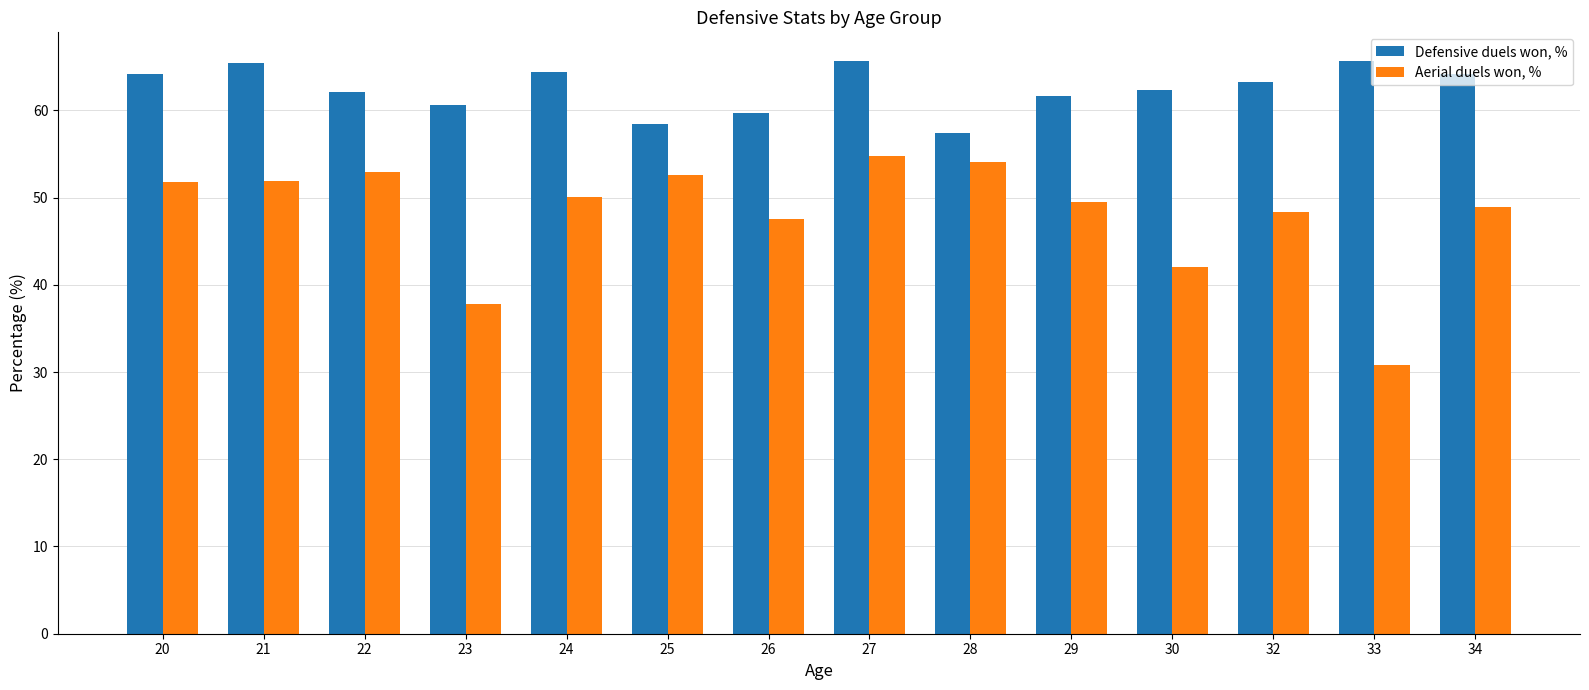

What is the difference between the Defensive duels won, % values at 28 and 27?

8.2